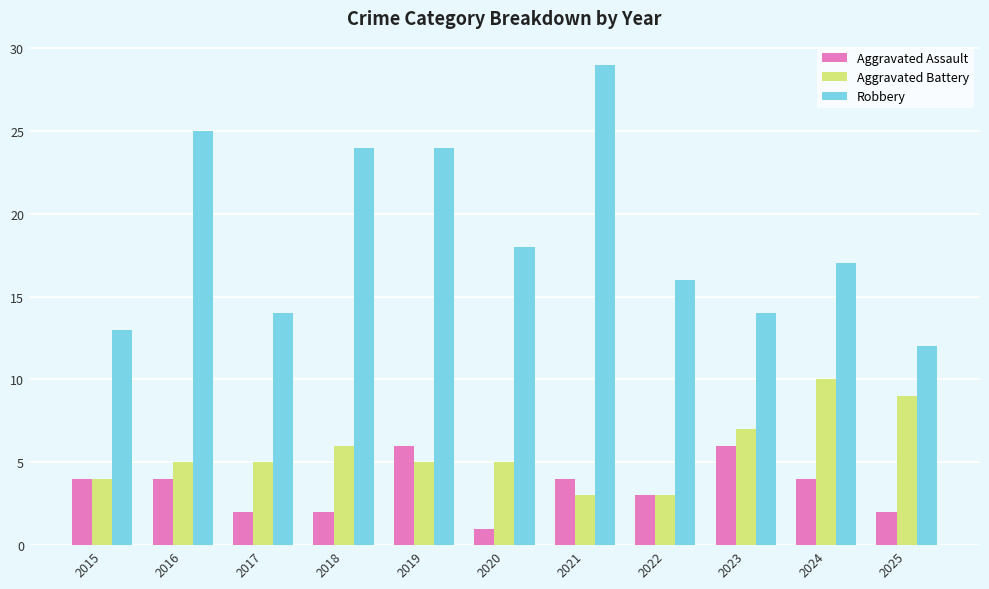

Count the number of categories in the chart.

11